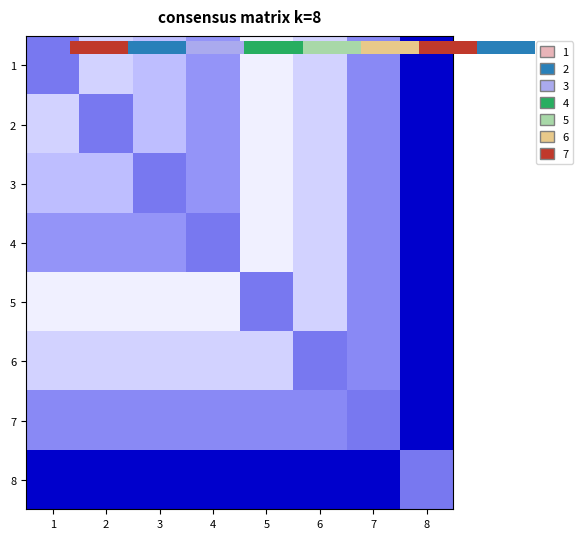

Where is 8 nearest to the value 0?

8